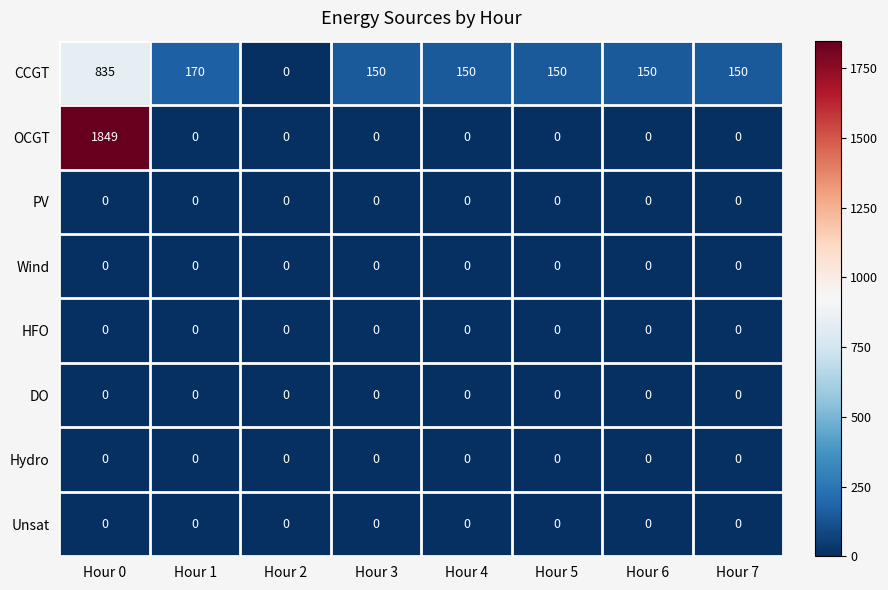

True or false: CCGT has a value of 79 at Hour 5.

False